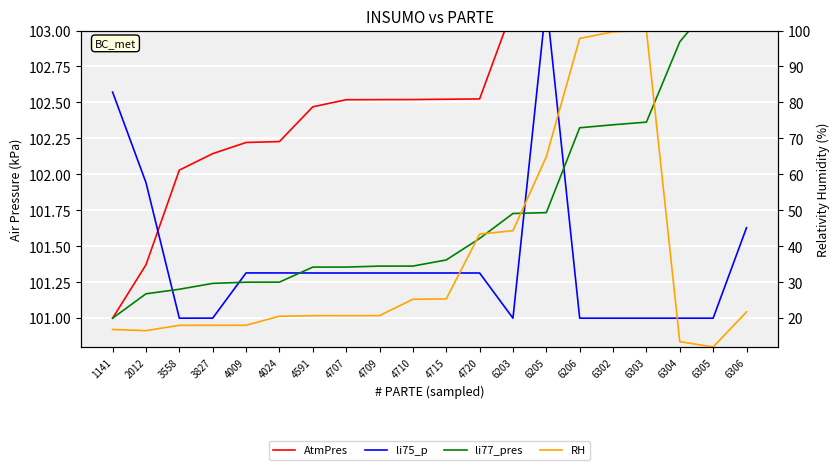

Reading left to right, transcribe all the data shown in this chart.

AtmPres: 1141=101.0	2012=101.4	3558=102.0	3827=102.1	4009=102.2	4024=102.2	4591=102.5	4707=102.5	4709=102.5	4710=102.5	4715=102.5	4720=102.5	6203=103.2	6205=103.2	6206=103.2	6302=103.2	6303=103.2	6304=103.2	6305=103.2	6306=103.2
li75_p: 1141=102.6	2012=101.9	3558=101.0	3827=101.0	4009=101.3	4024=101.3	4591=101.3	4707=101.3	4709=101.3	4710=101.3	4715=101.3	4720=101.3	6203=101.0	6205=103.2	6206=101.0	6302=101.0	6303=101.0	6304=101.0	6305=101.0	6306=101.6
li77_pres: 1141=101.0	2012=101.2	3558=101.2	3827=101.2	4009=101.3	4024=101.3	4591=101.4	4707=101.4	4709=101.4	4710=101.4	4715=101.4	4720=101.6	6203=101.7	6205=101.7	6206=102.3	6302=102.3	6303=102.4	6304=102.9	6305=103.2	6306=103.2
RH: 1141=16.9	2012=16.5	3558=18.0	3827=18.0	4009=18.0	4024=20.5	4591=20.7	4707=20.7	4709=20.7	4710=25.3	4715=25.4	4720=43.4	6203=44.3	6205=64.9	6206=97.8	6302=99.6	6303=100.0	6304=13.5	6305=12.0	6306=21.7